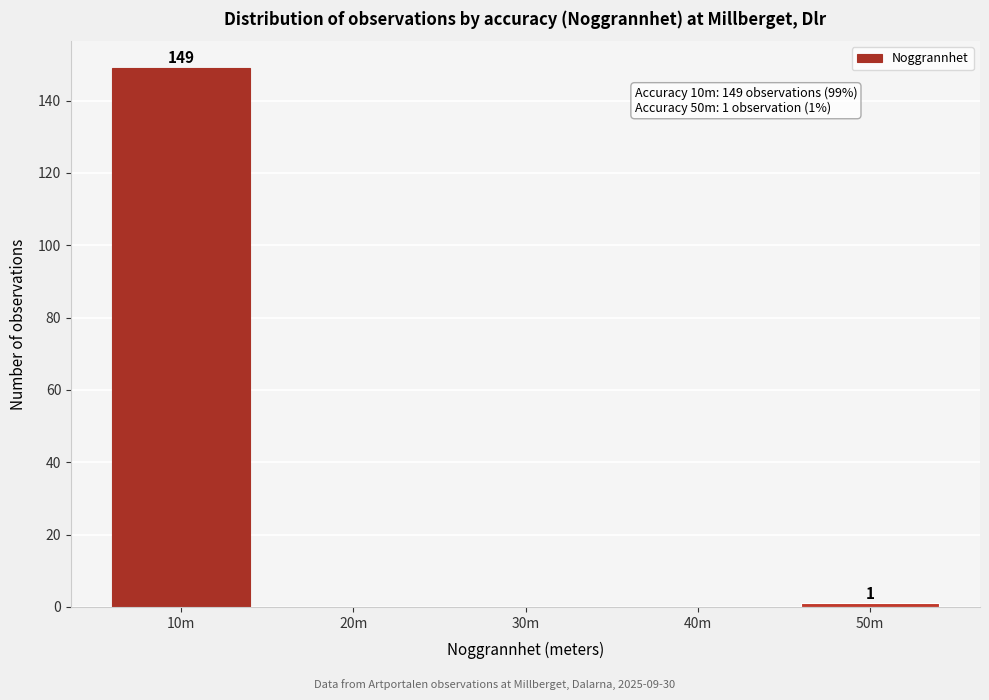

Reading left to right, extract all data points from this chart.

10m=149	20m=0	30m=0	40m=0	50m=1